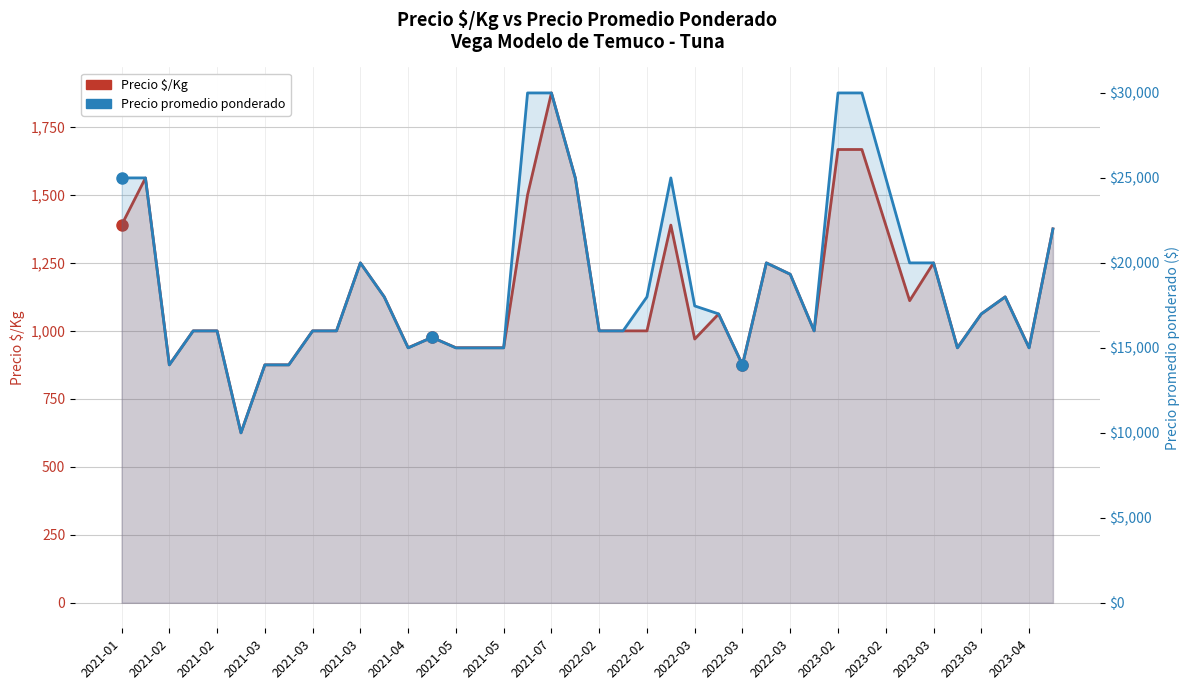

How many data points in Precio promedio ponderado are less than 17000?

19